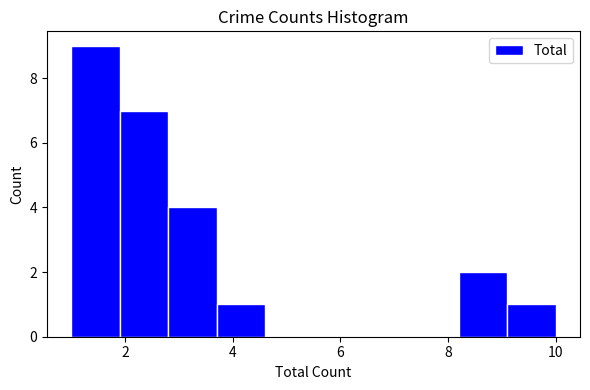

Which range on the x-axis has the tallest bar?

1.0 to 1.9